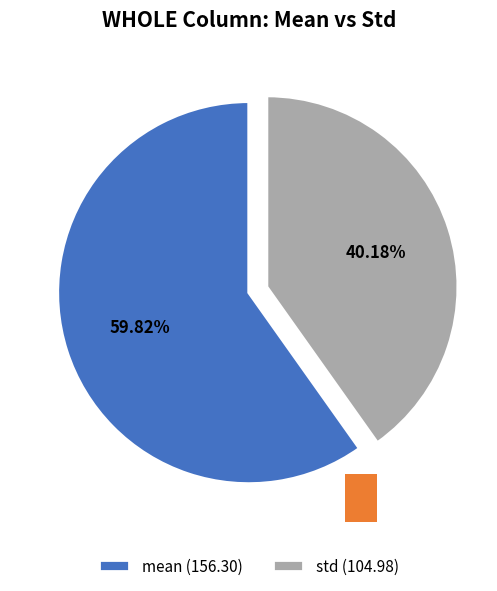

Which slice represents more than half of the pie?

mean